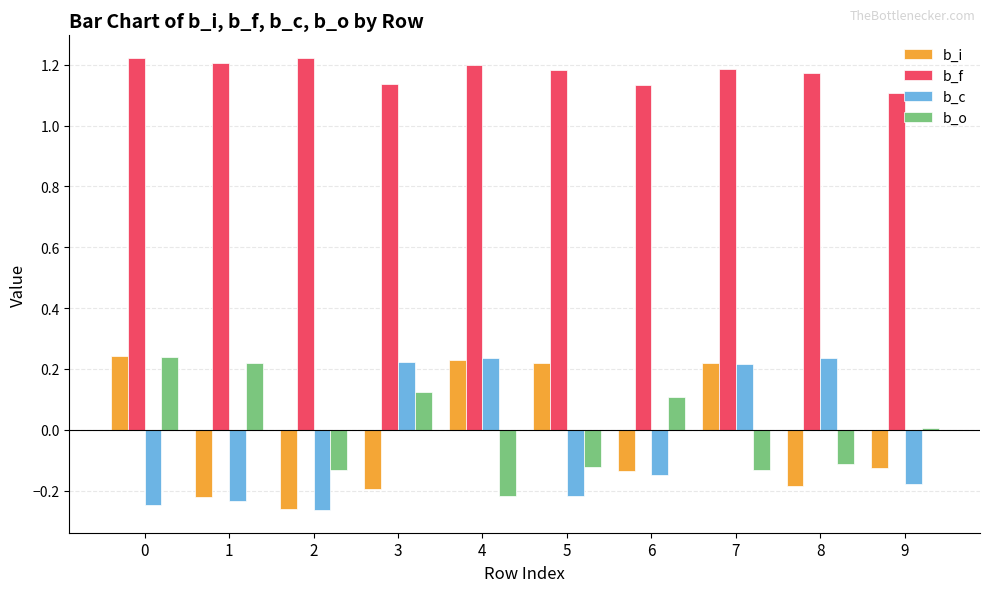

Which series has the largest total across all categories?

b_f